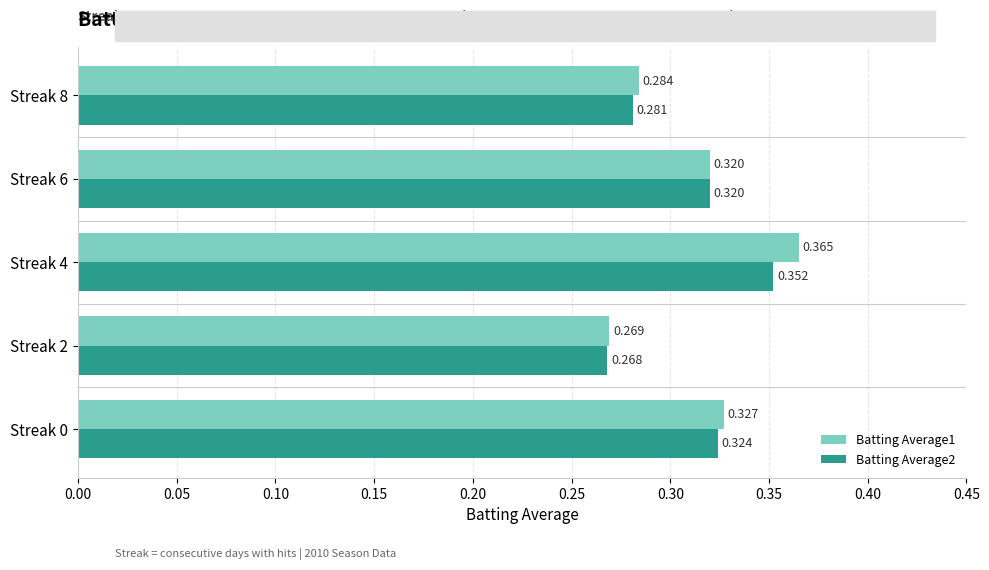

How many Batting Average2 values are between 0 and 1?

5